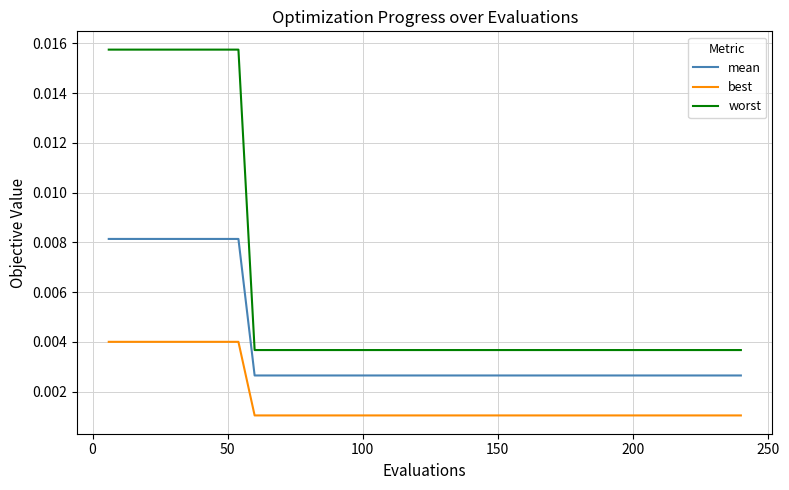

True or false: mean and best intersect in this chart.

False